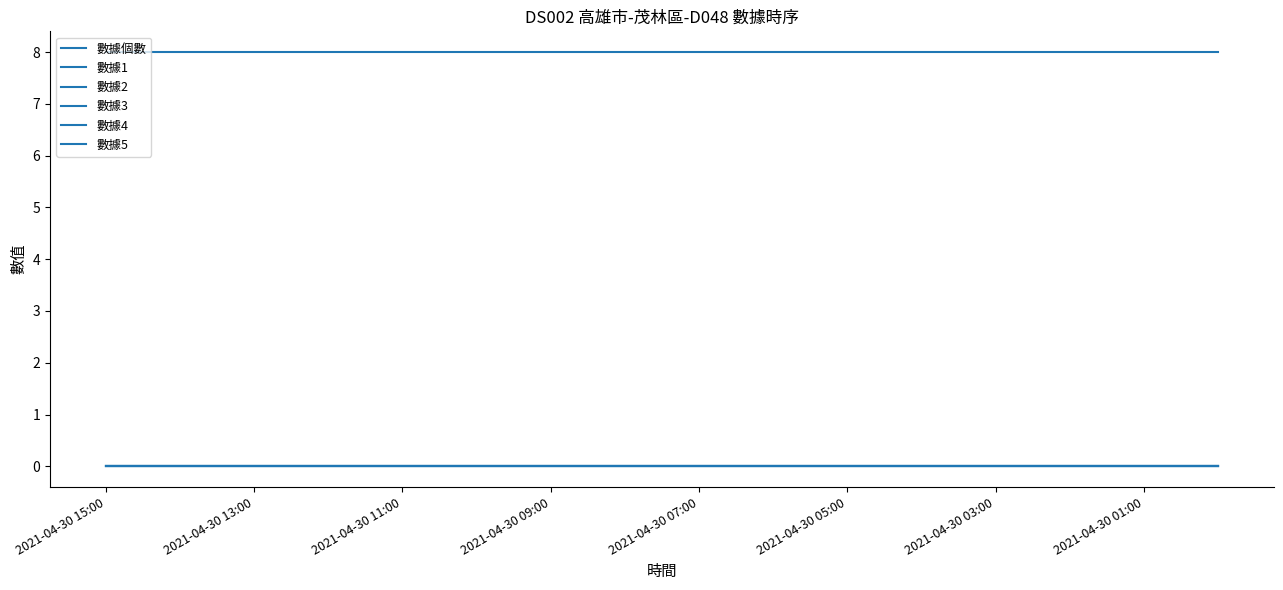

At how many categories does at least one series exceed 2?

16